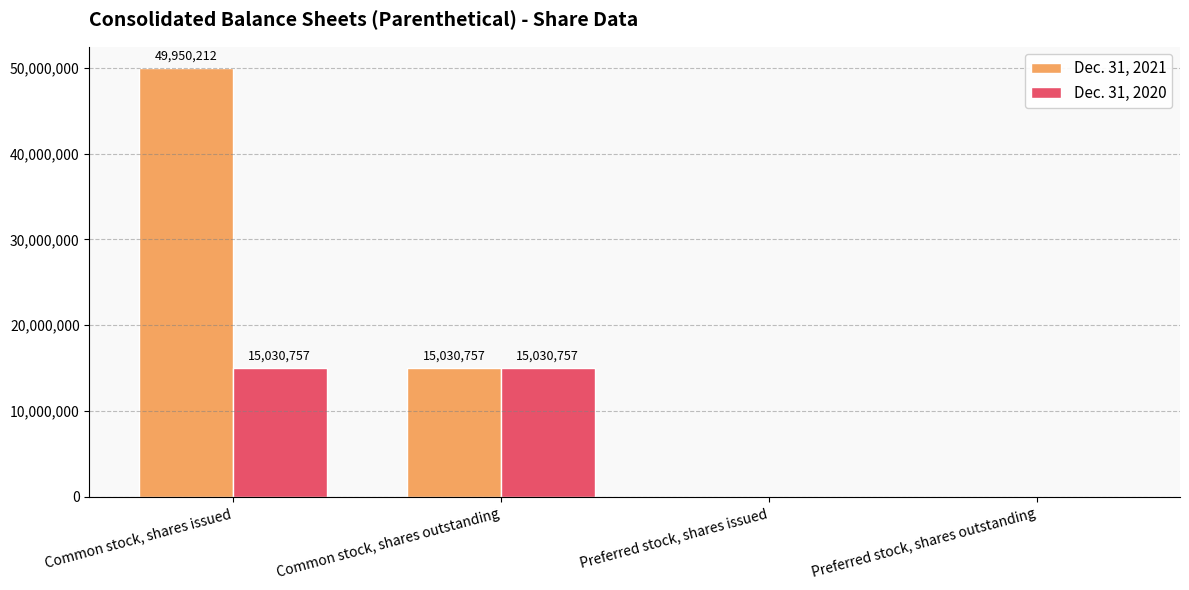

Is it true that Dec. 31, 2021 equals 9775228 at Common stock, shares outstanding?

False